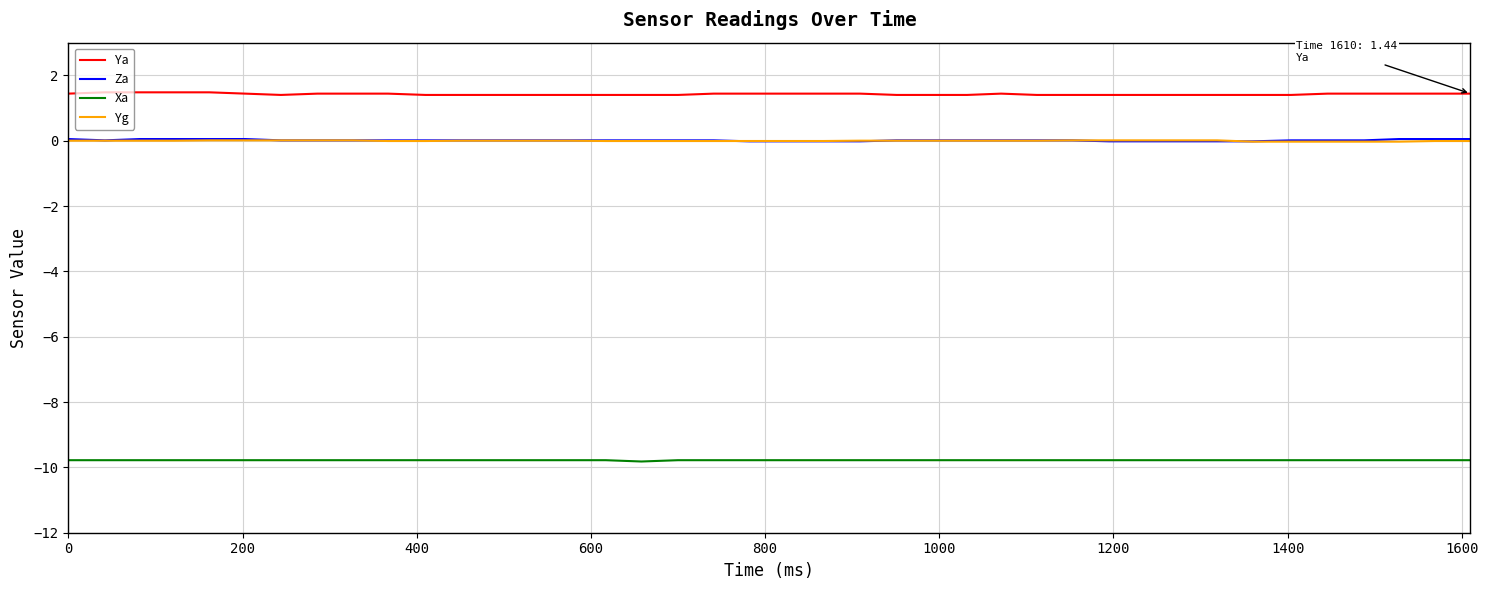

What is the minimum value for Ya?

1.4